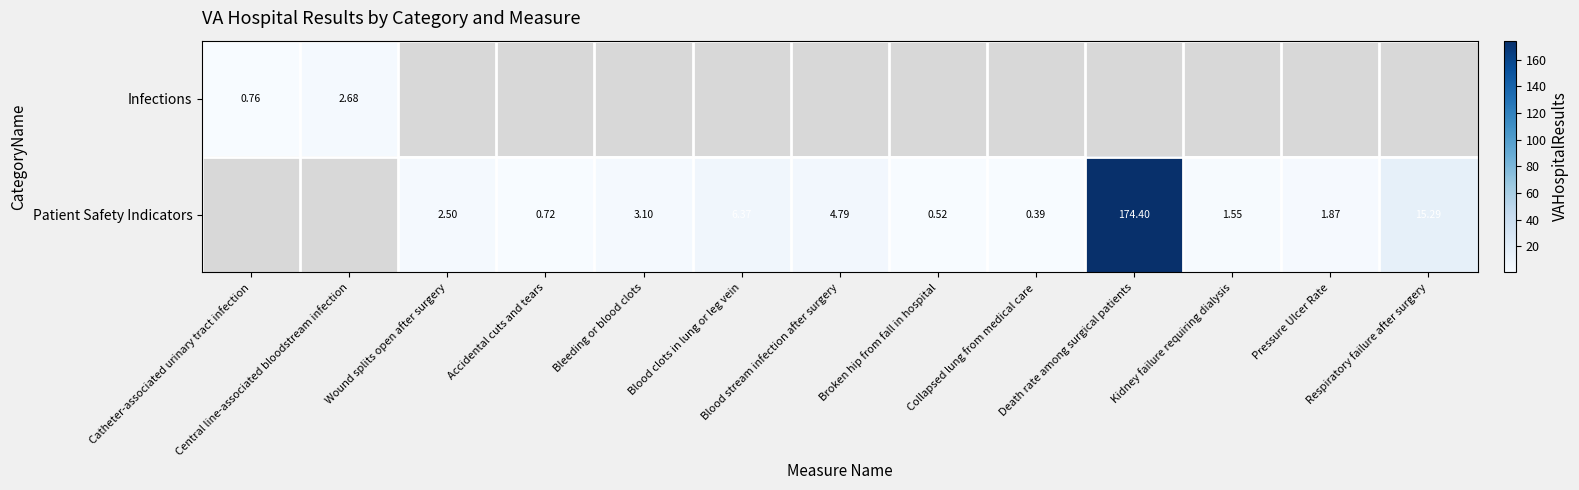

Count the number of categories in the chart.

13